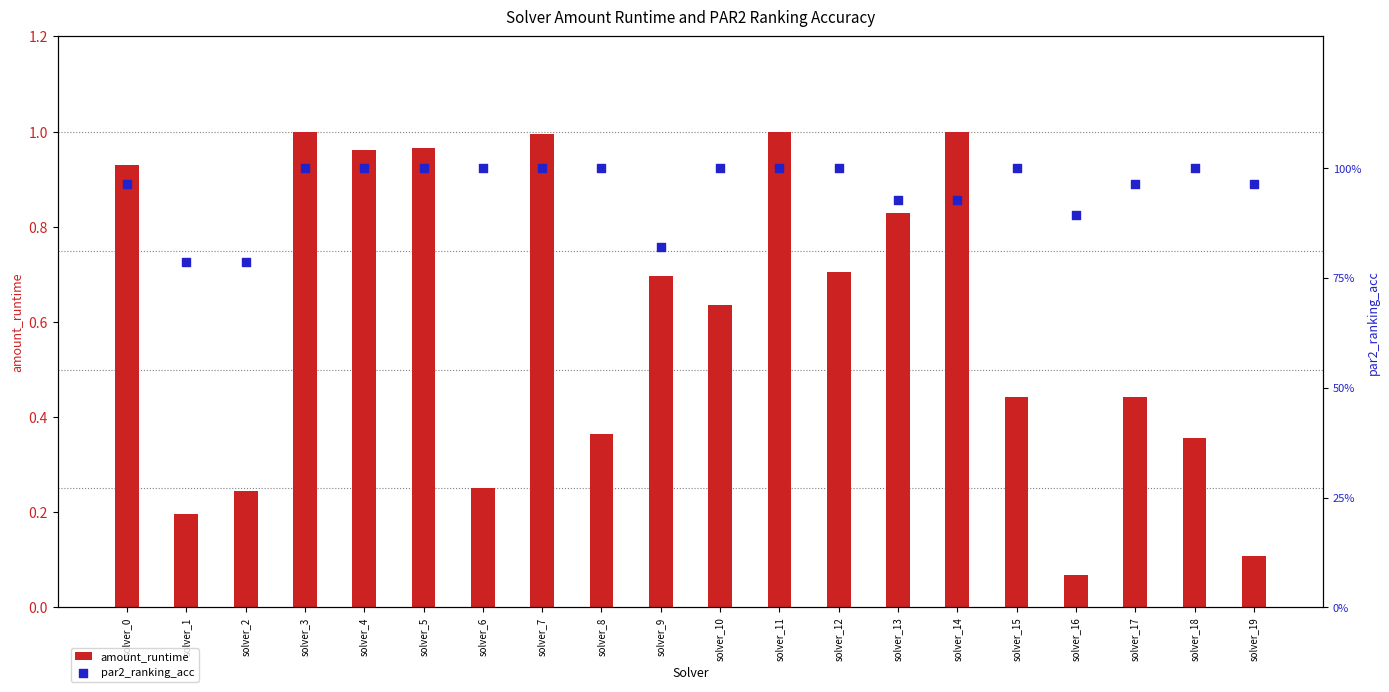

At which category is the sum across all series the highest?

solver_11